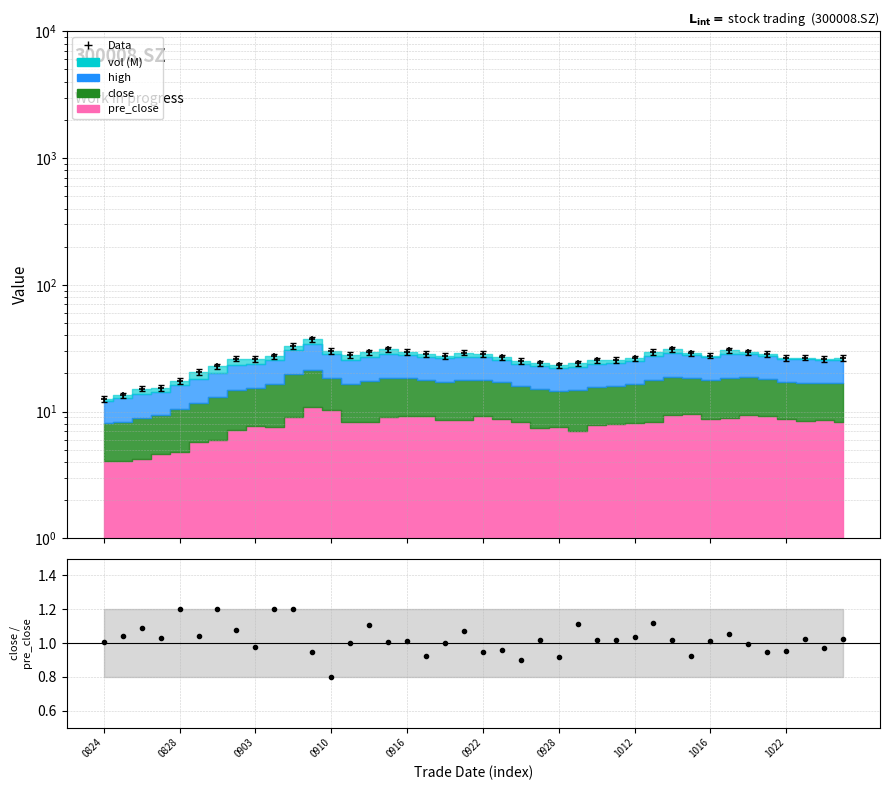

What is the difference between the second highest and minimum values in the Data/Pred series?

0.4